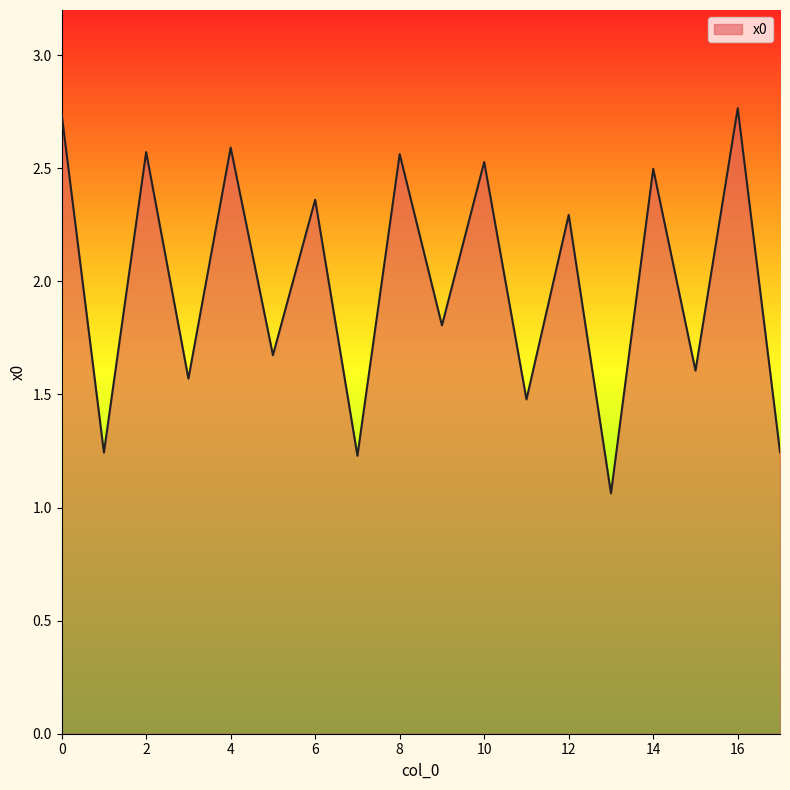

What is the difference between the maximum and minimum values?

1.7